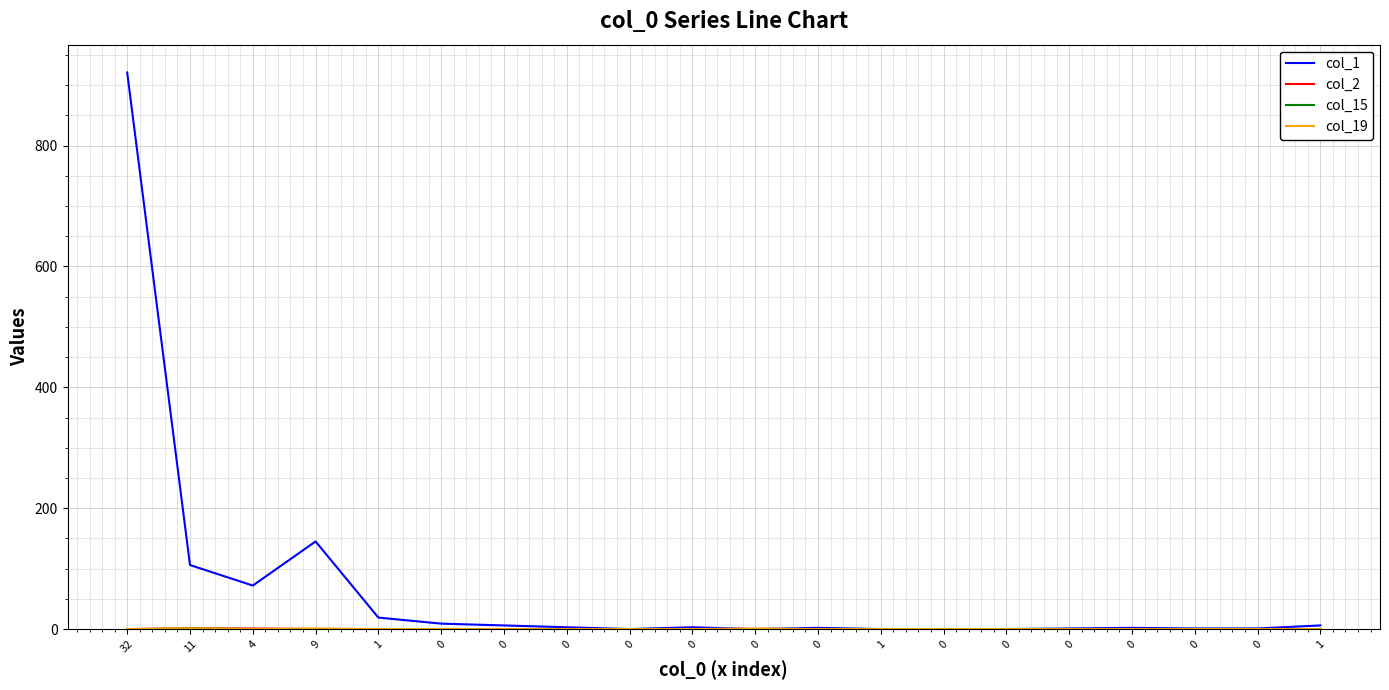

What is the total value across all series at 32?

921